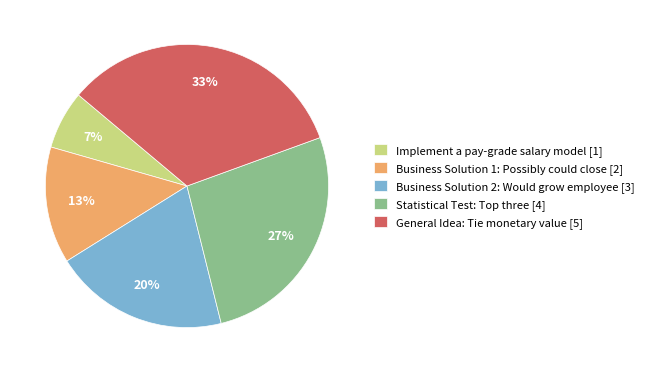

True or false: Business Solution 2: Would grow employee [3] accounts for 28% of the total.

False